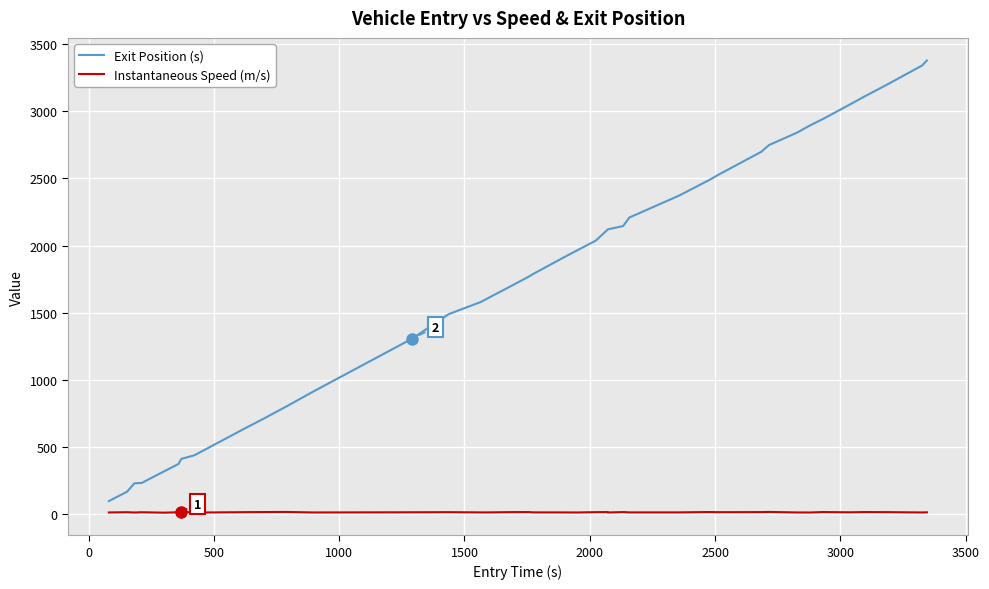

Does the chart display data point markers on the line(s)?

No